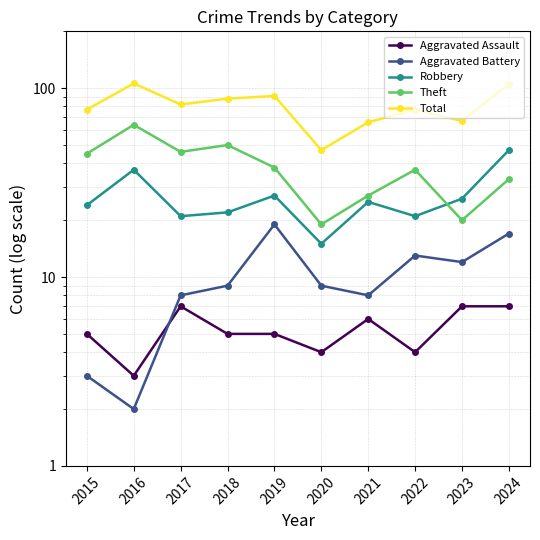

Does the chart display data point markers on the line(s)?

Yes